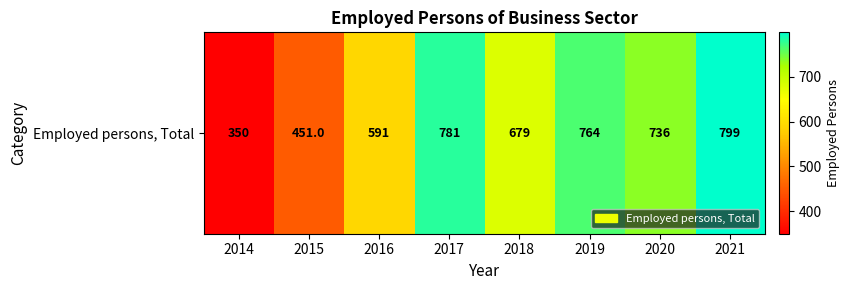

What is the difference between the values at 2014 and 2018?

329.0